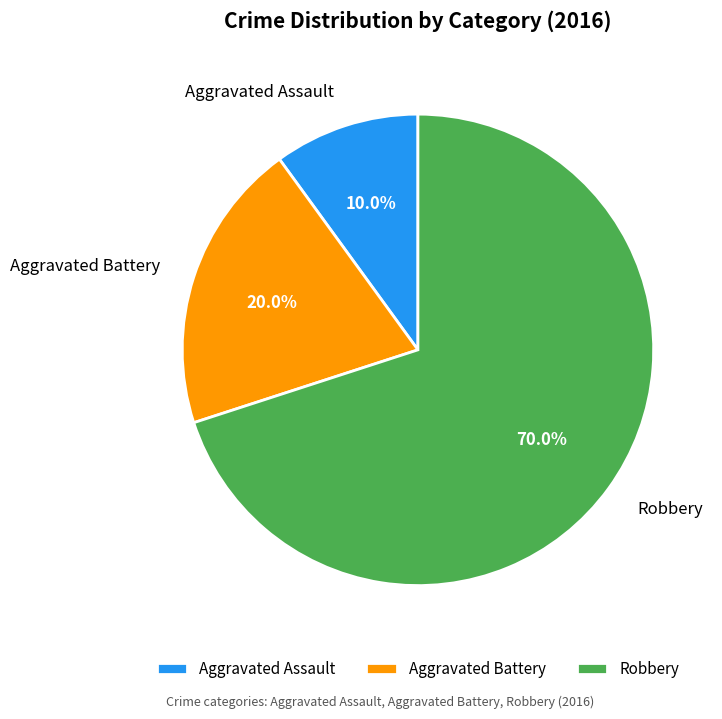

What percentage is the Robbery slice, to the nearest percent?

70%